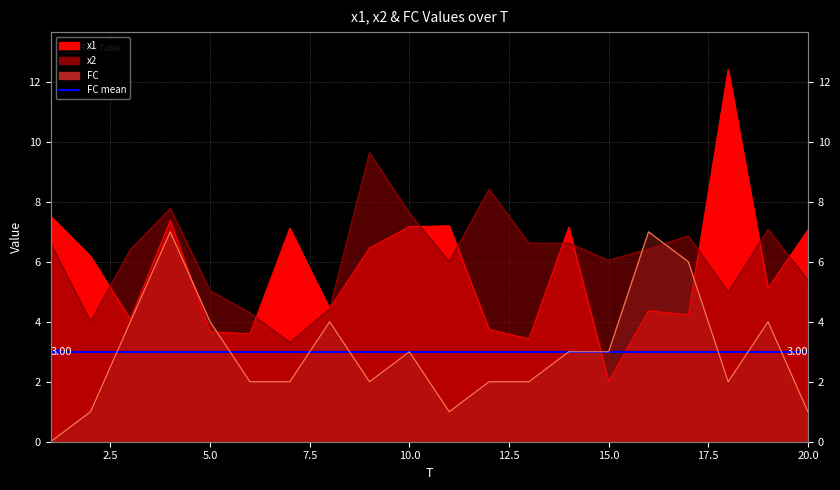

Where does the x2 series first go above 6?

1